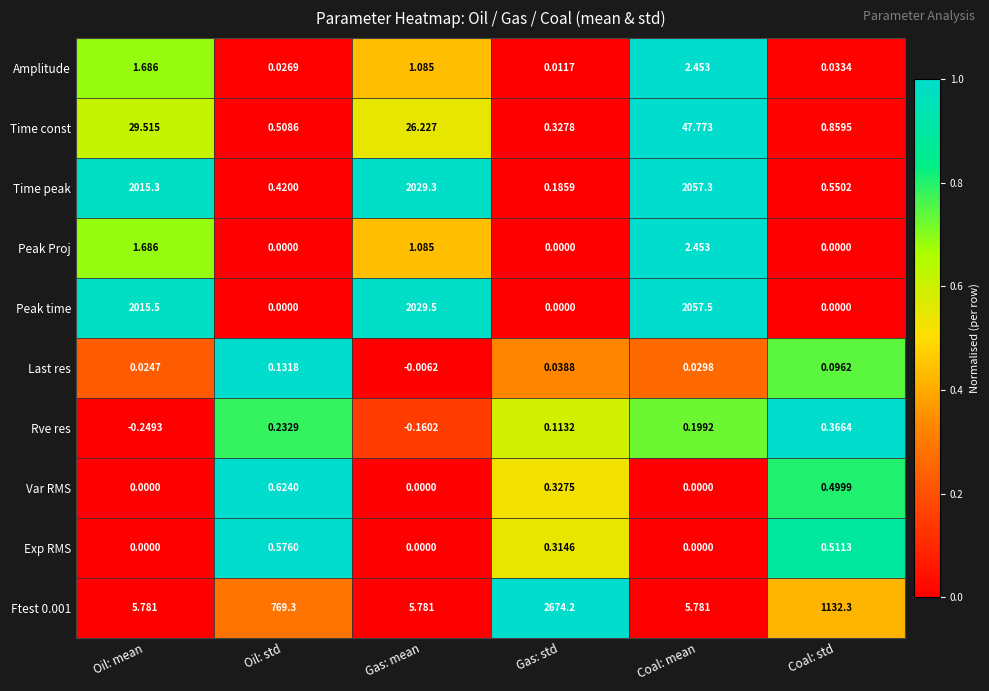

Where is Time peak nearest to the value 1028?

Oil: mean